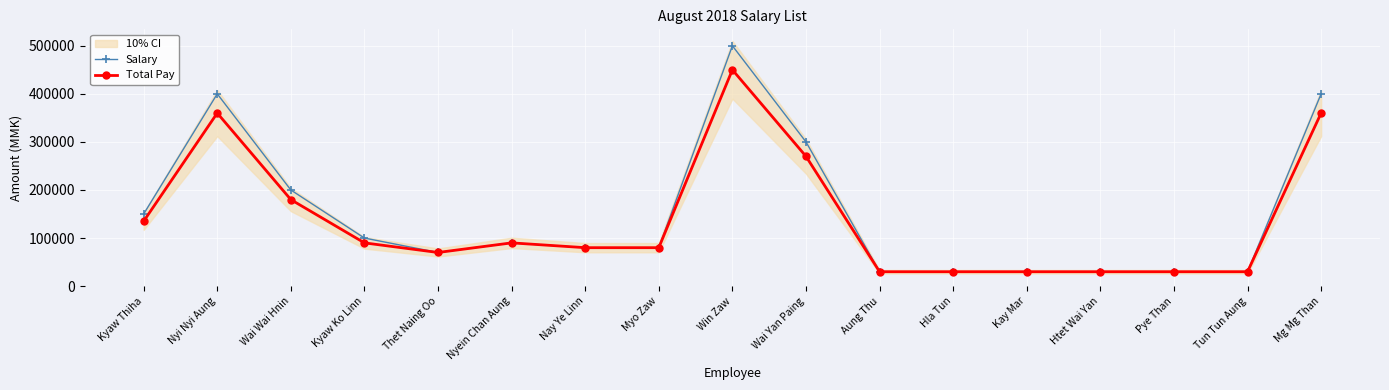

List the labels in order of Total Pay value, largest first.

Win Zaw, Nyi Nyi Aung, Mg Mg Than, Wai Yan Paing, Wai Wai Hnin, Kyaw Thiha, Kyaw Ko Linn, Nyein Chan Aung, Nay Ye Linn, Myo Zaw, Thet Naing Oo, Aung Thu, Hla Tun, Kay Mar, Htet Wai Yan, Pye Than, Tun Tun Aung